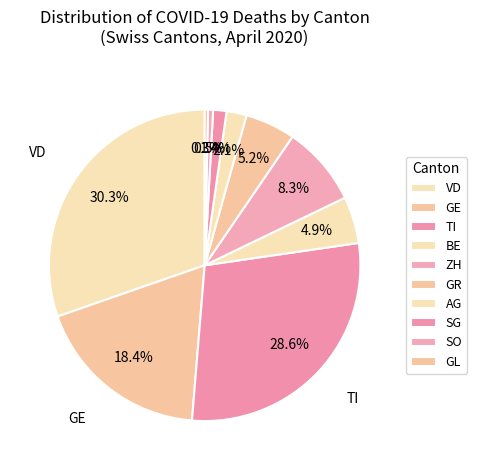

How many segments does this pie chart have?

10